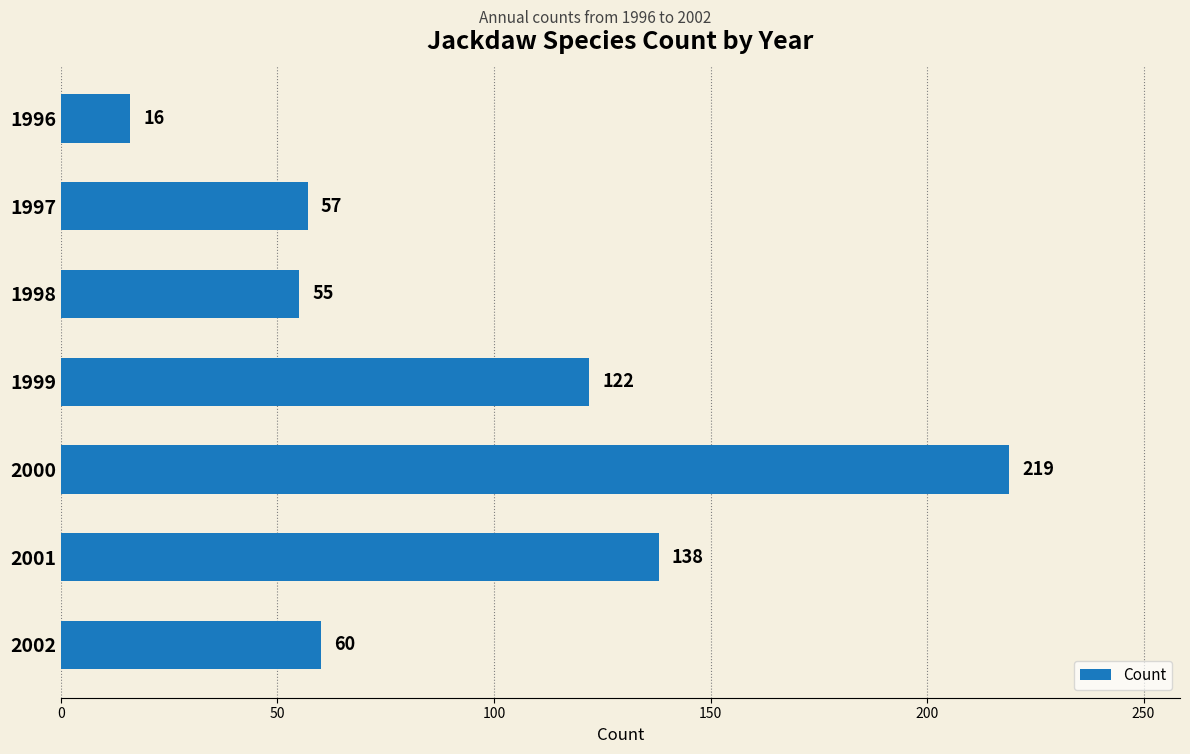

How many distinct data groups are displayed?

1